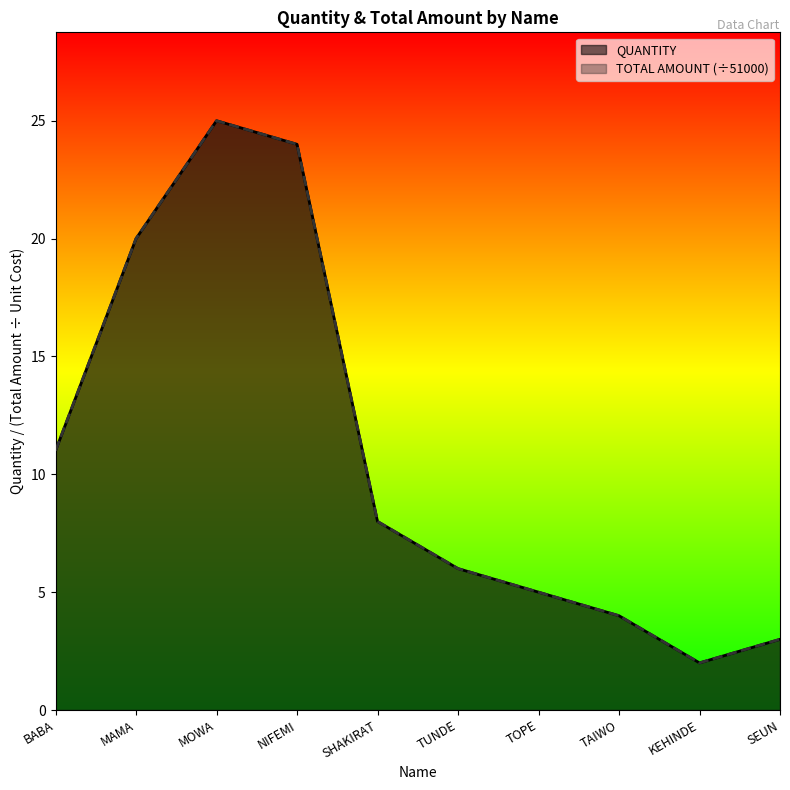

Reading left to right, what are all the values shown in this chart?

QUANTITY: BABA=11	MAMA=20	MOWA=25	NIFEMI=24	SHAKIRAT=8	TUNDE=6	TOPE=5	TAIWO=4	KEHINDE=2	SEUN=3
TOTAL AMOUNT: BABA=11	MAMA=20	MOWA=25	NIFEMI=24	SHAKIRAT=8	TUNDE=6	TOPE=5	TAIWO=4	KEHINDE=2	SEUN=3